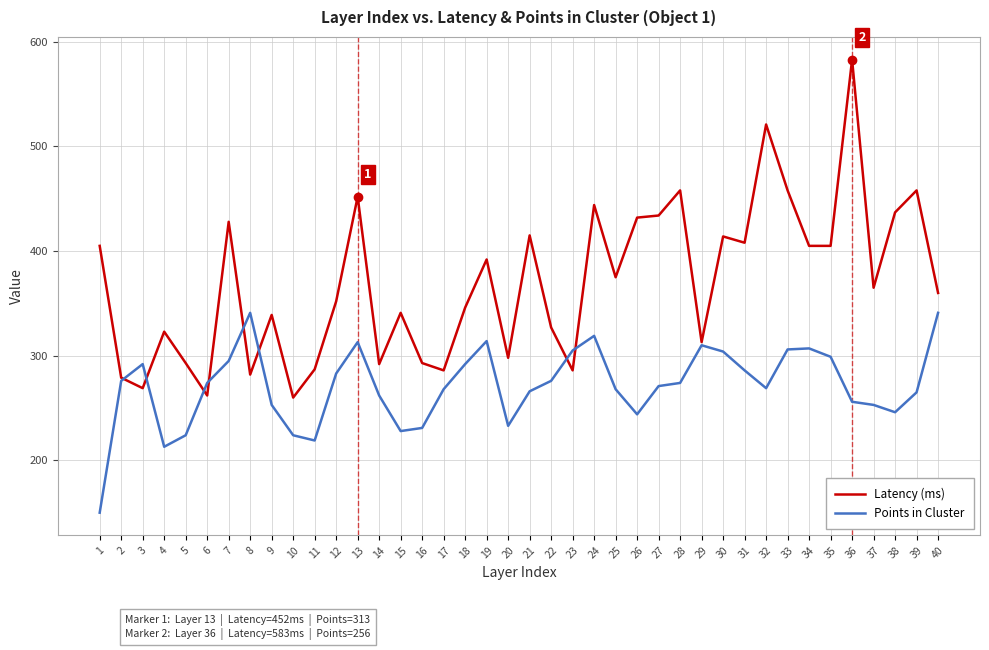

Which series changed the most between 26 and 29?

Latency (ms)